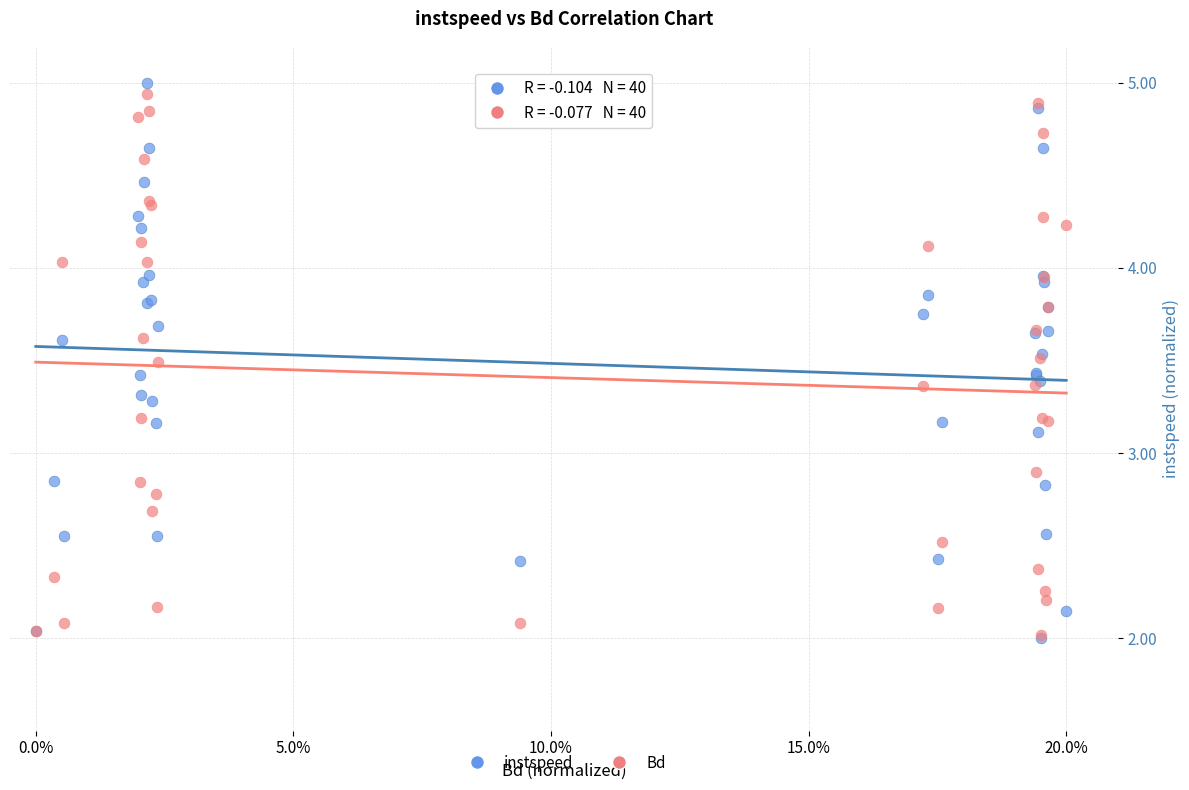

Which series reaches the maximum Y coordinate?

instspeed